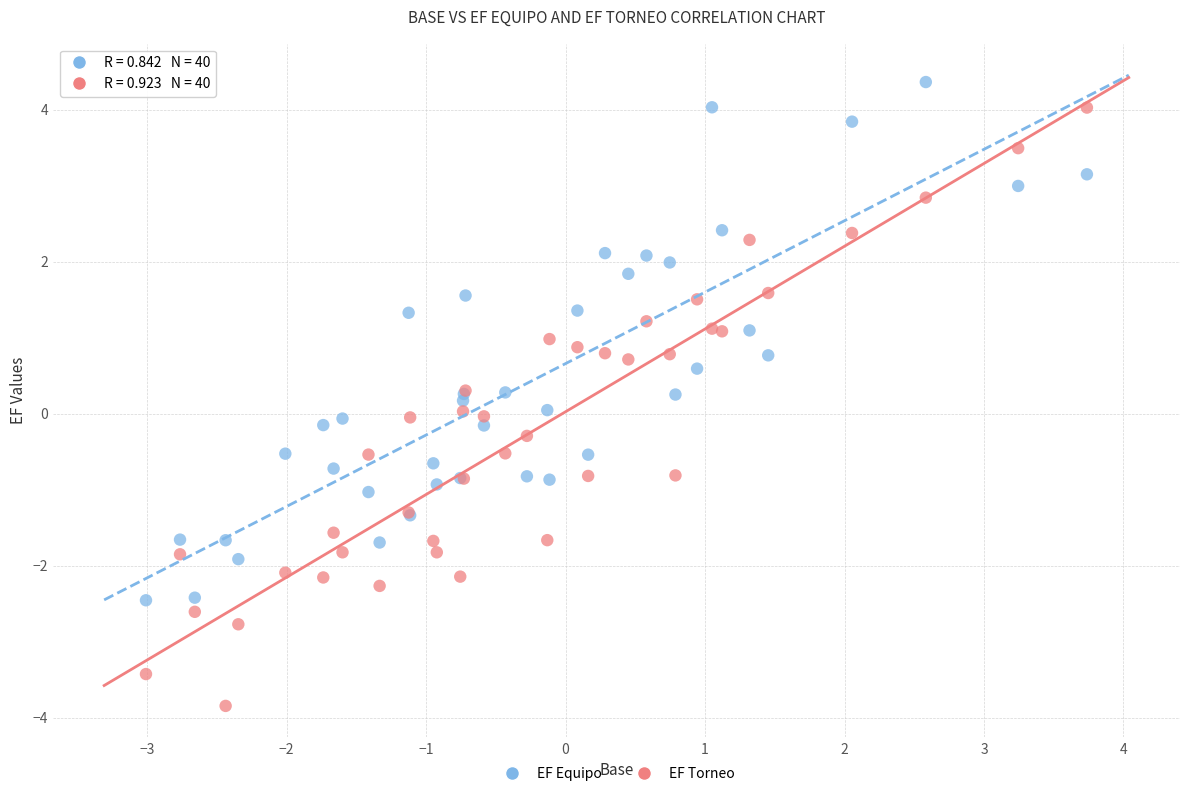

Which series contains the lowest Y value?

EF Torneo